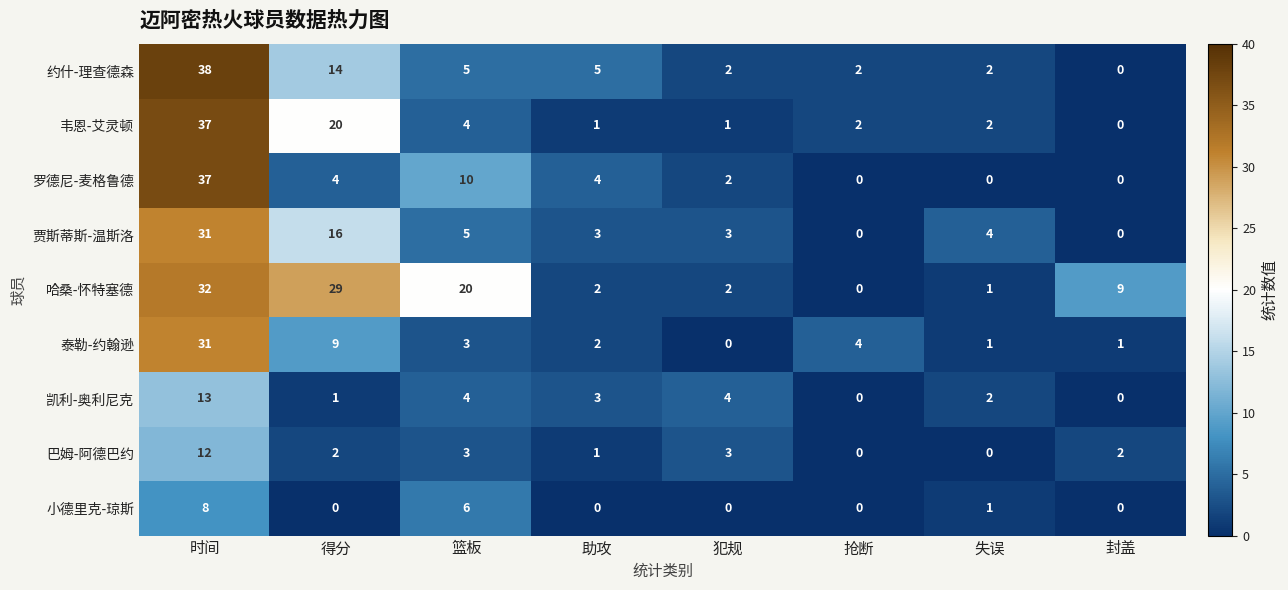

Which series has the largest total across all categories?

哈桑-怀特塞德